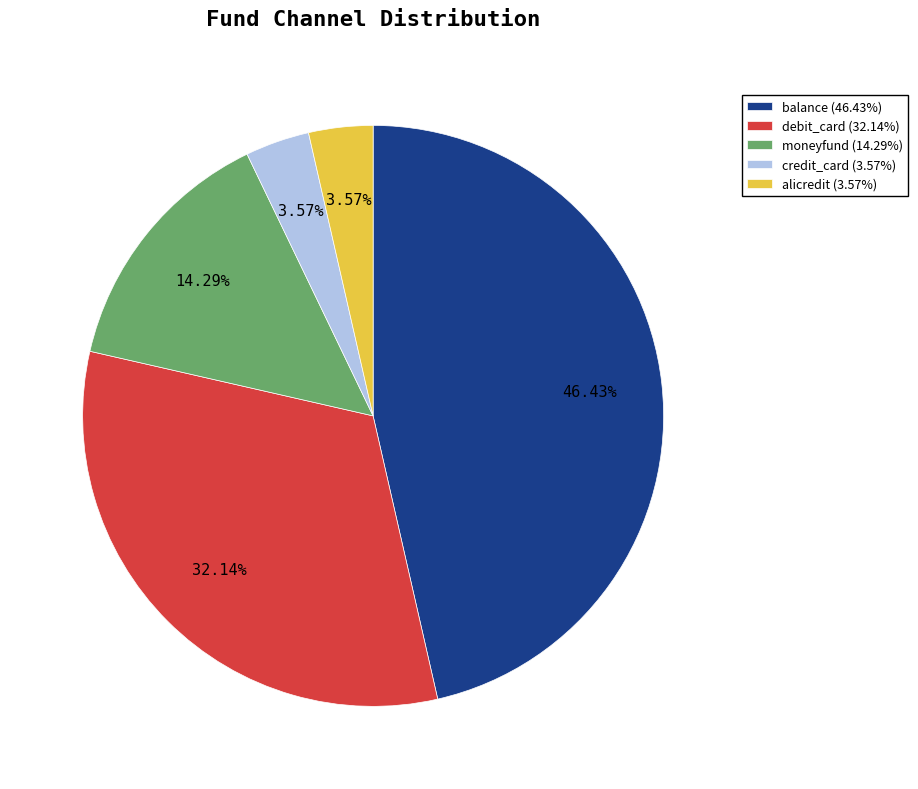

To the nearest percent, what is the average slice percentage?

20%